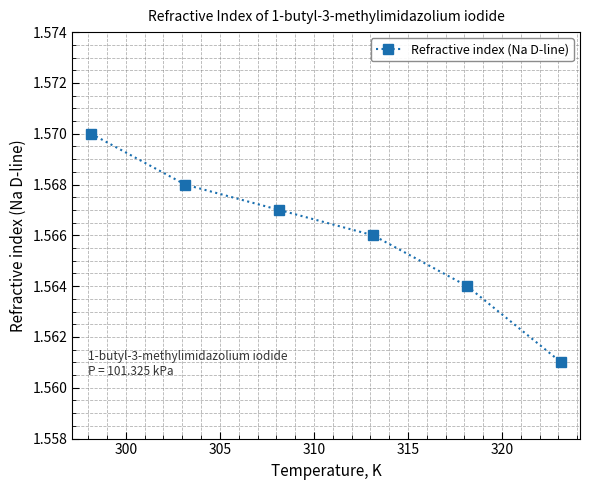

What is the sum of all values?

9.4